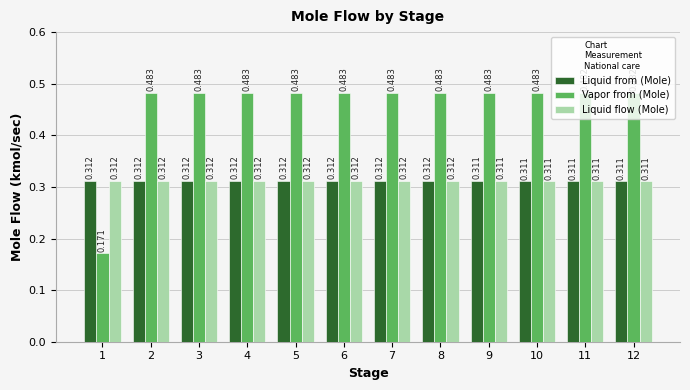

Which series has the largest total across all categories?

Vapor from (Mole)